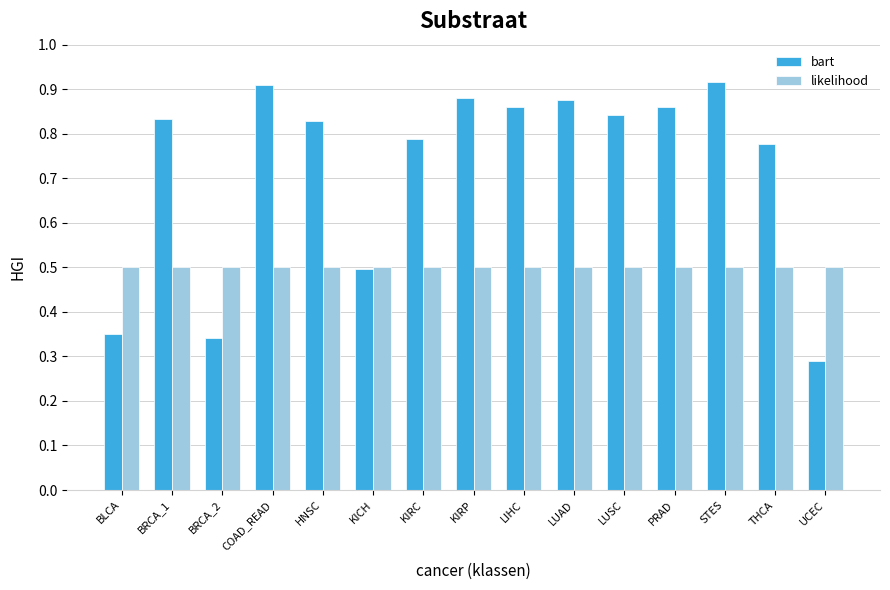

Which series has the largest range (max minus min)?

bart